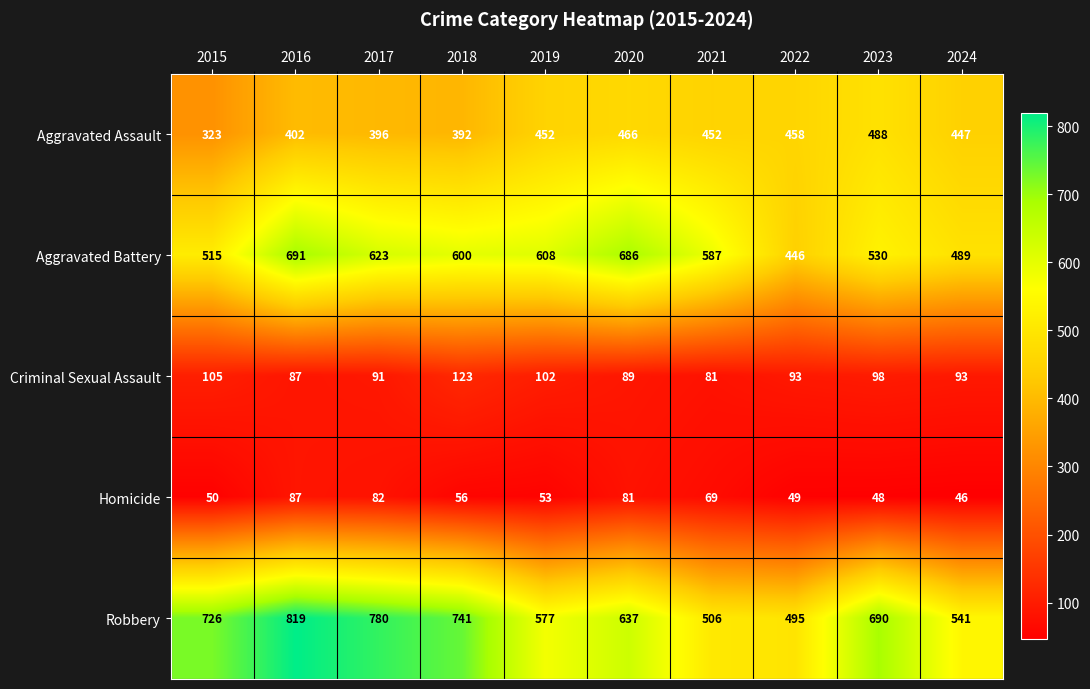

What is the difference between the Aggravated Assault values at 2023 and 2019?

36